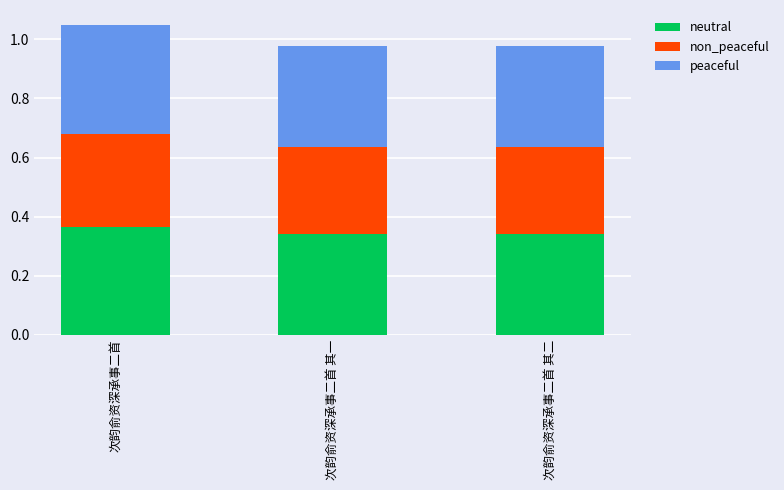

What is the total value across all series at 次韵俞资深承事二首 其一?

1.0